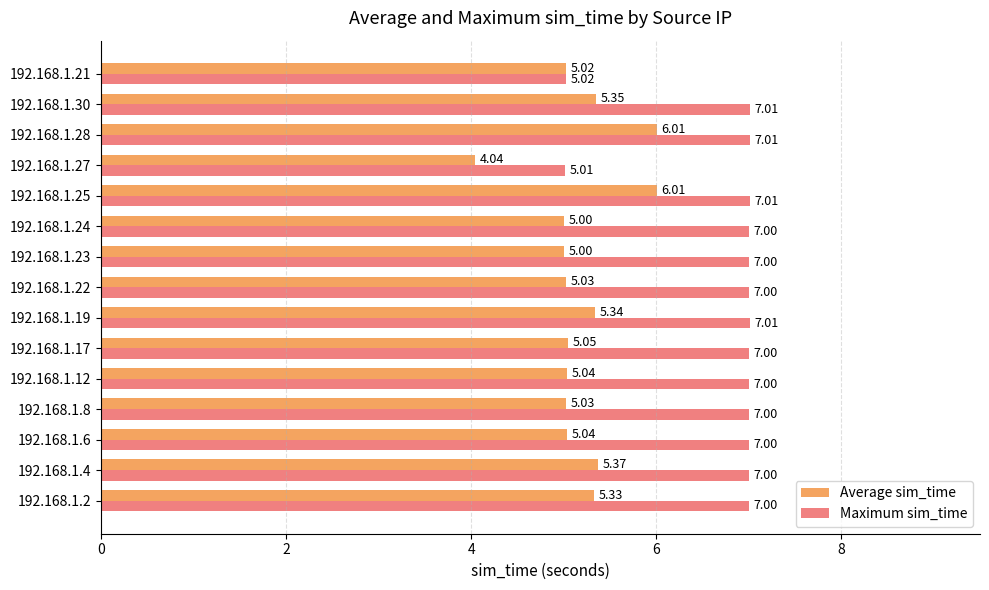

Which series has the largest range (max minus min)?

Maximum sim_time